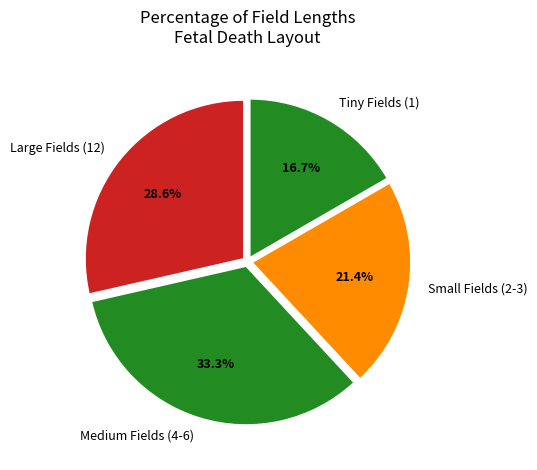

Is there a majority slice in this chart?

No